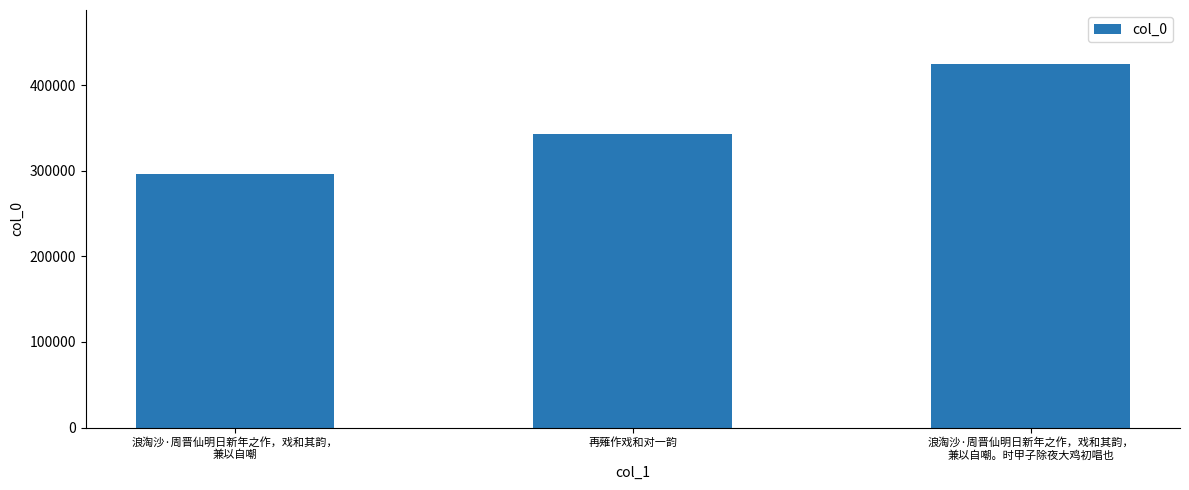

What is the label of the 3rd bar from the right?

浪淘沙·周晋仙明日新年之作，戏和其韵，
兼以自嘲